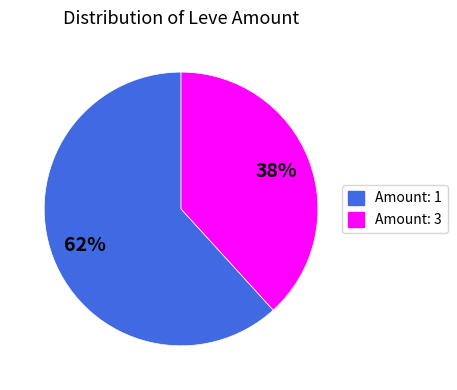

To the nearest percent, what is the difference between the largest and smallest slice percentages?

24%